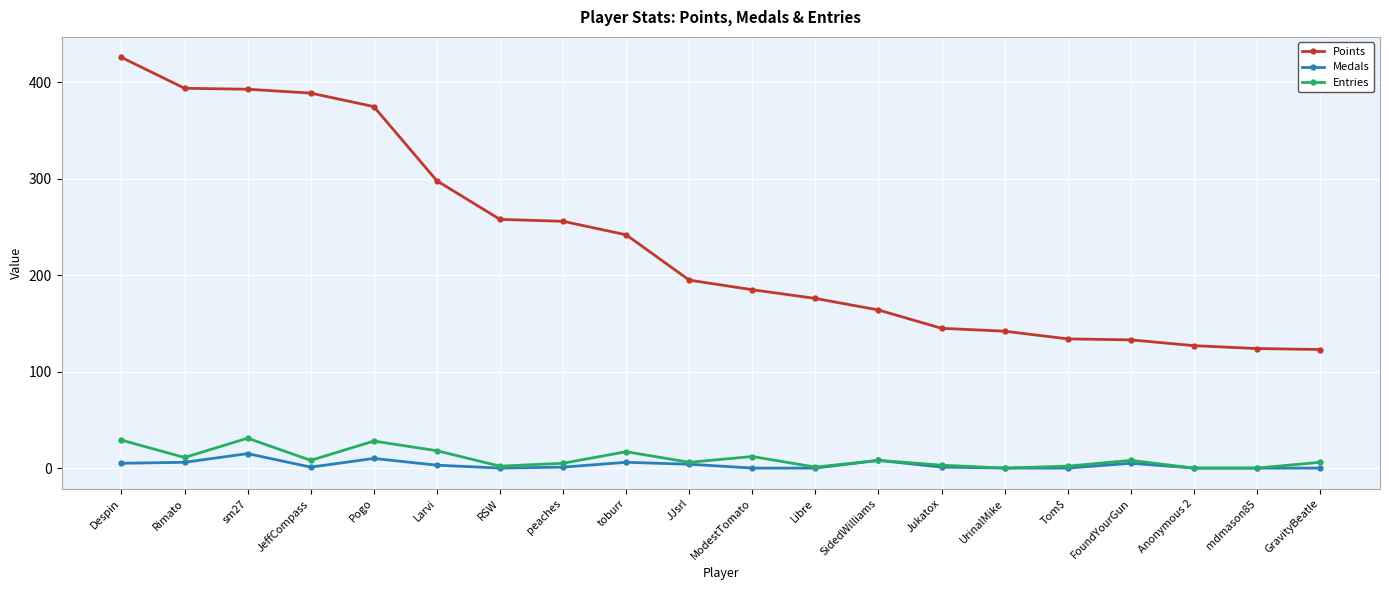

True or false: Entries has more than 0 points higher than both neighbors.

True